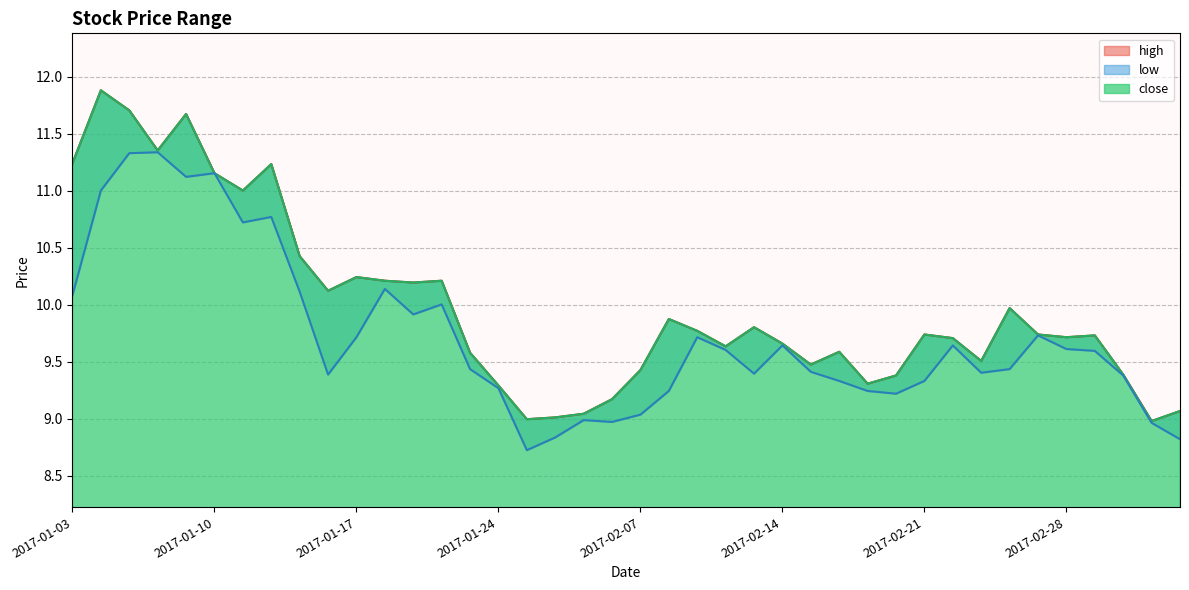

What position from the left is 2017-02-09?

23